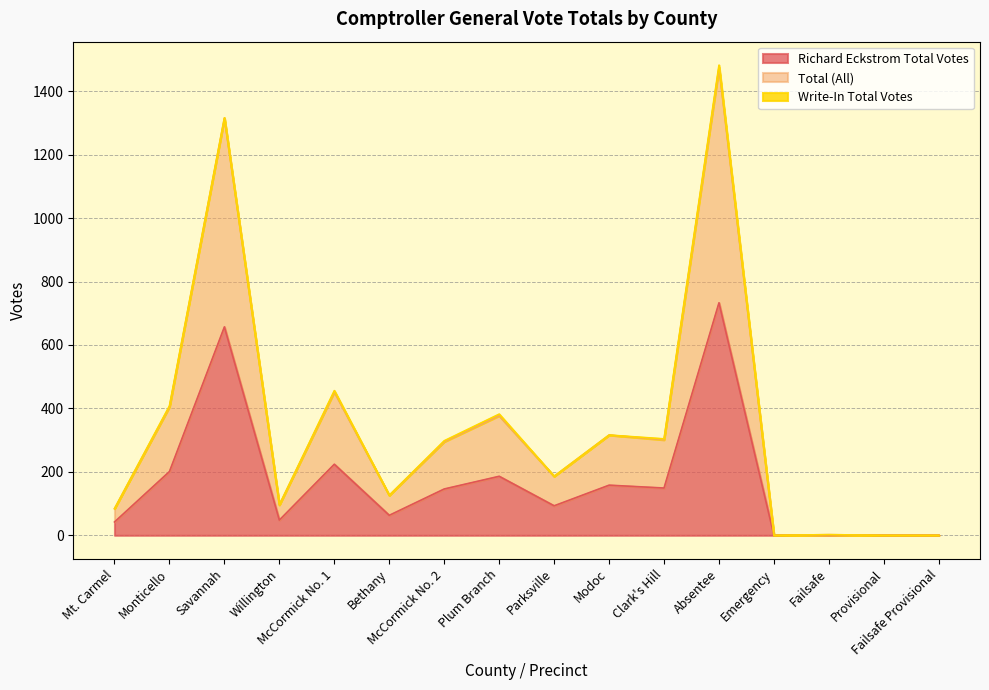

What is the highest value of the Richard Eckstrom Total Votes series?

733